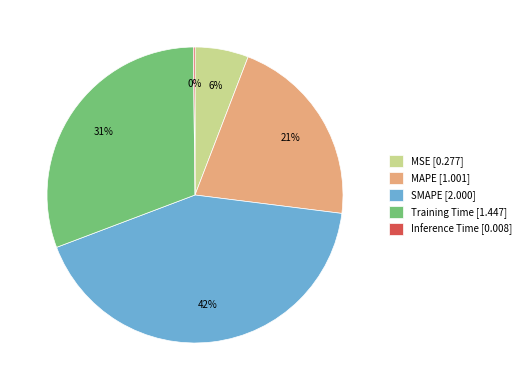

Is it true that SMAPE is 42% of the pie?

True